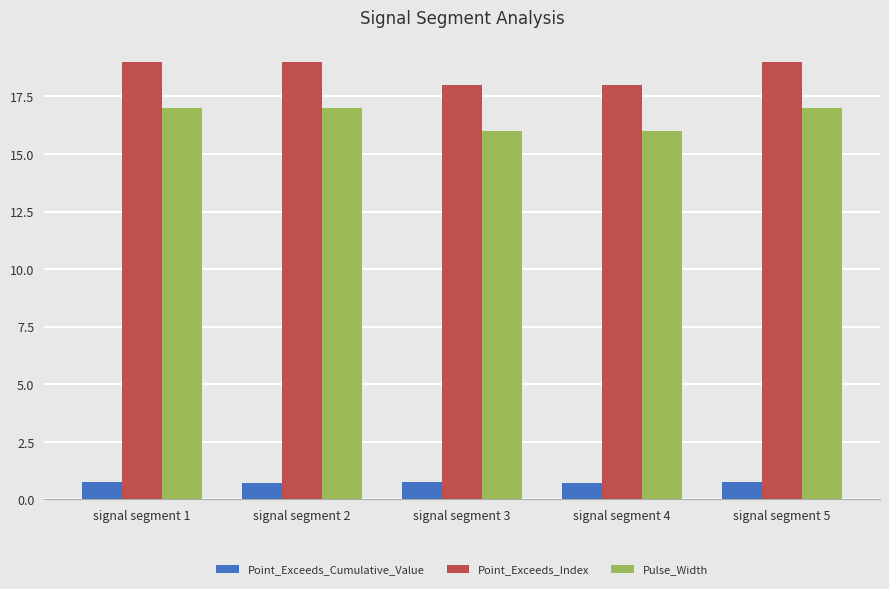

What are all the series names shown in the legend?

Point_Exceeds_Cumulative_Value, Point_Exceeds_Index, Pulse_Width